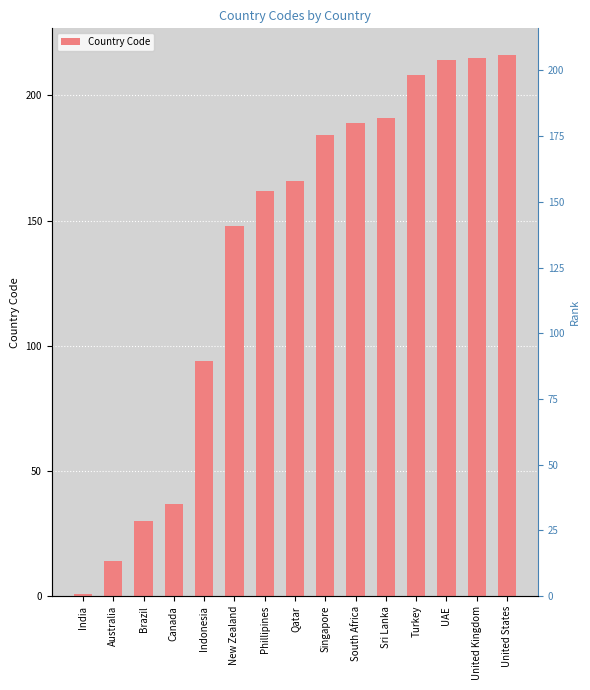

Rank the categories by value from lowest to highest.

India, Australia, Brazil, Canada, Indonesia, New Zealand, Phillipines, Qatar, Singapore, South Africa, Sri Lanka, Turkey, UAE, United Kingdom, United States